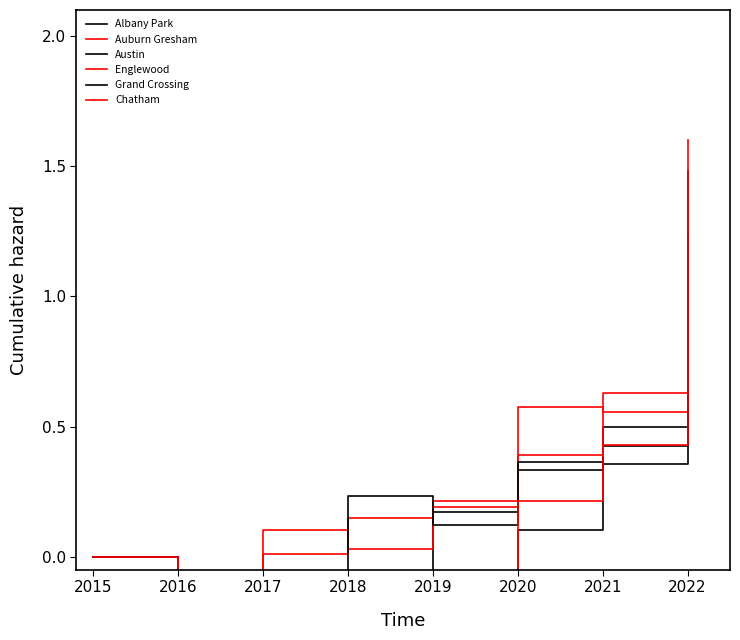

After their last crossing, which series has the higher values: Auburn Gresham or Albany Park?

Auburn Gresham